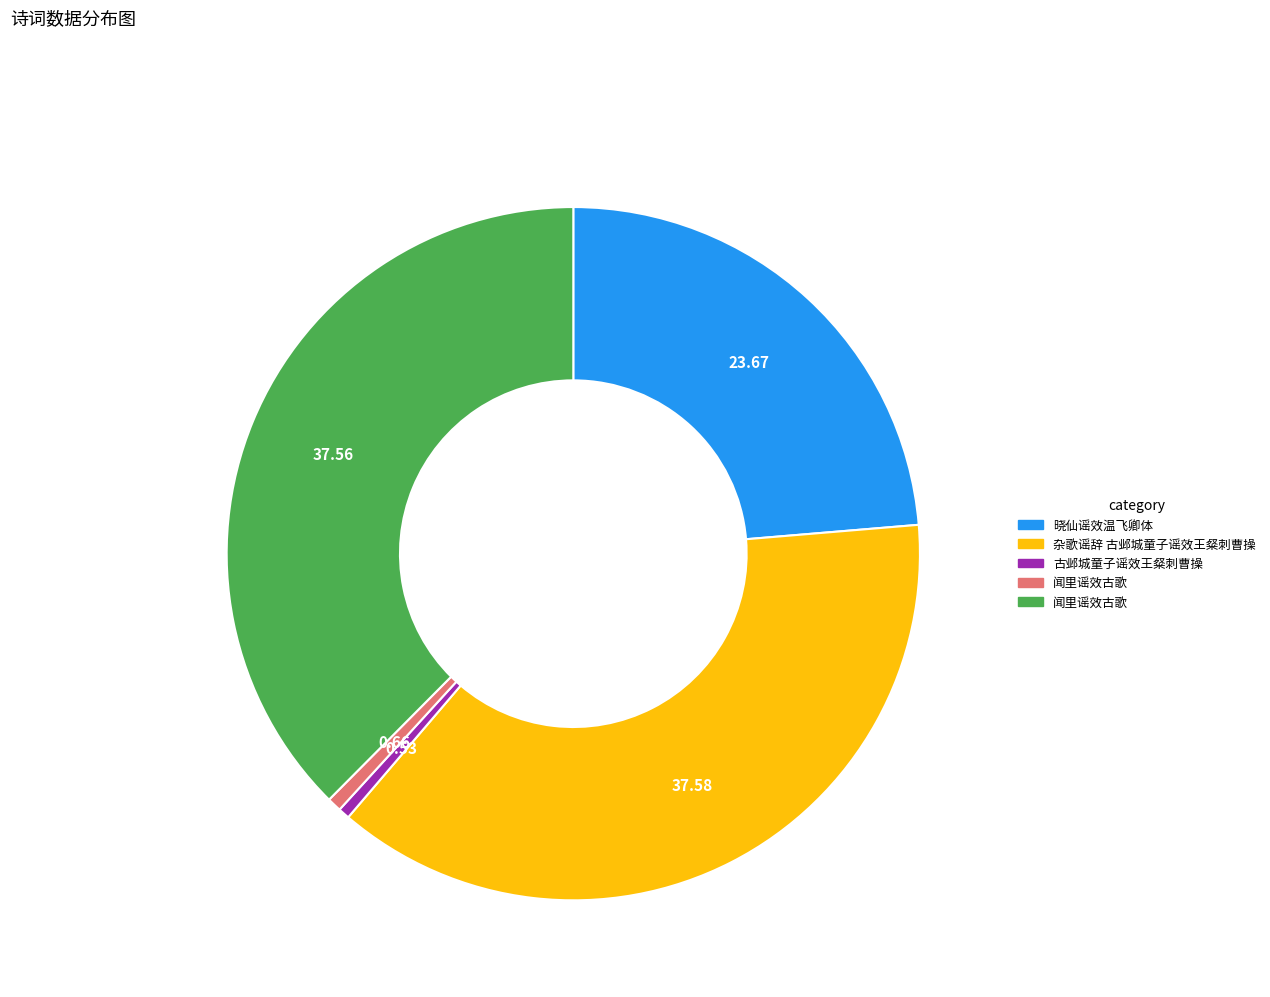

How many slices are in this pie chart?

5